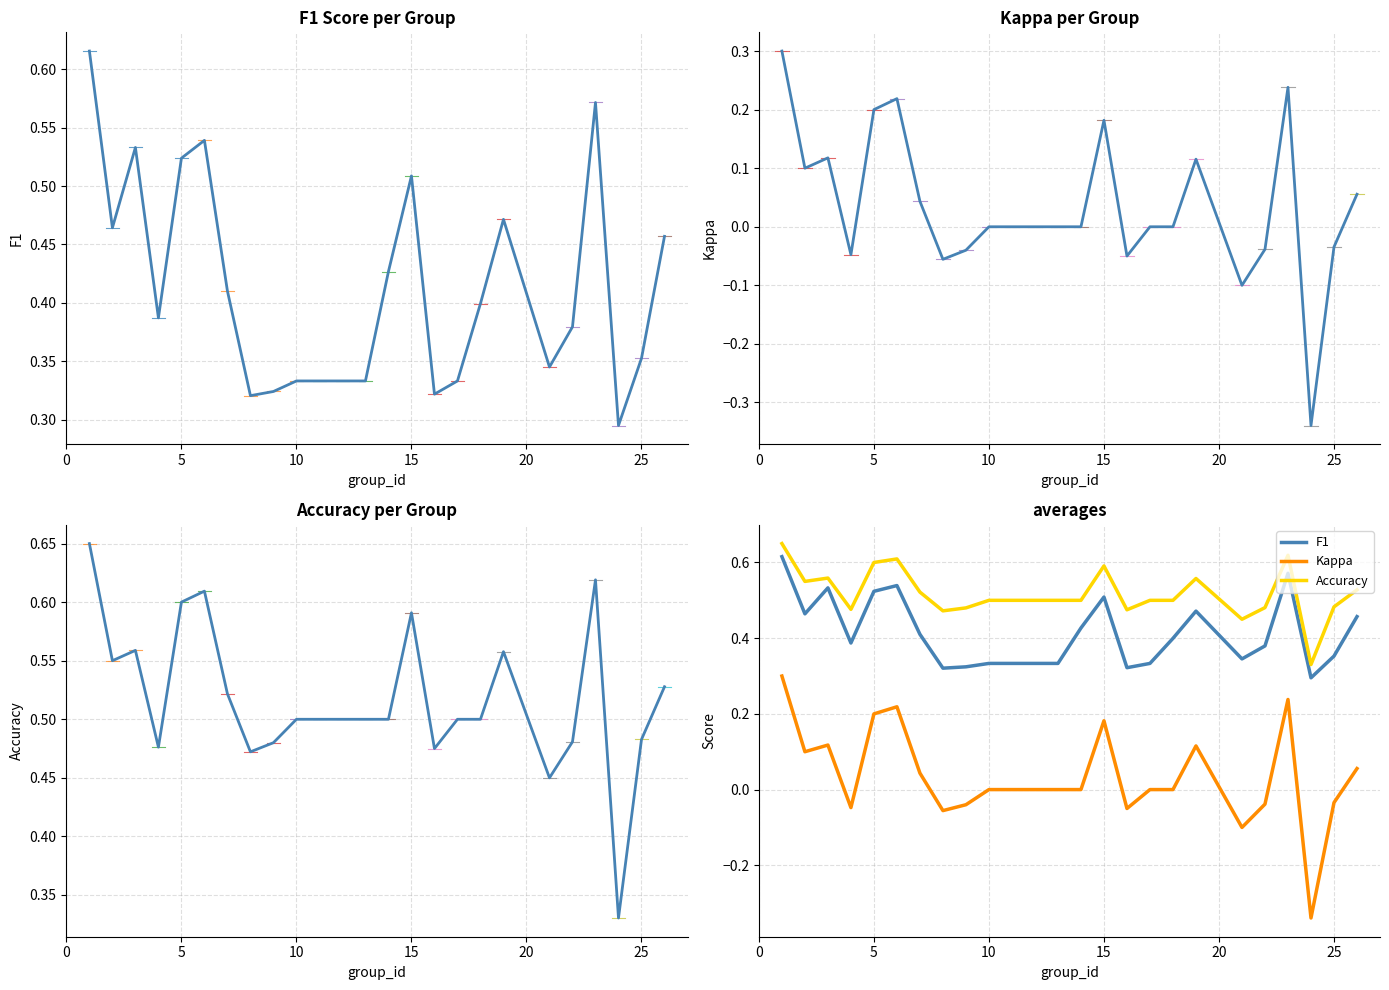

True or false: Accuracy (all groups) and F1 (all groups) intersect in this chart.

False